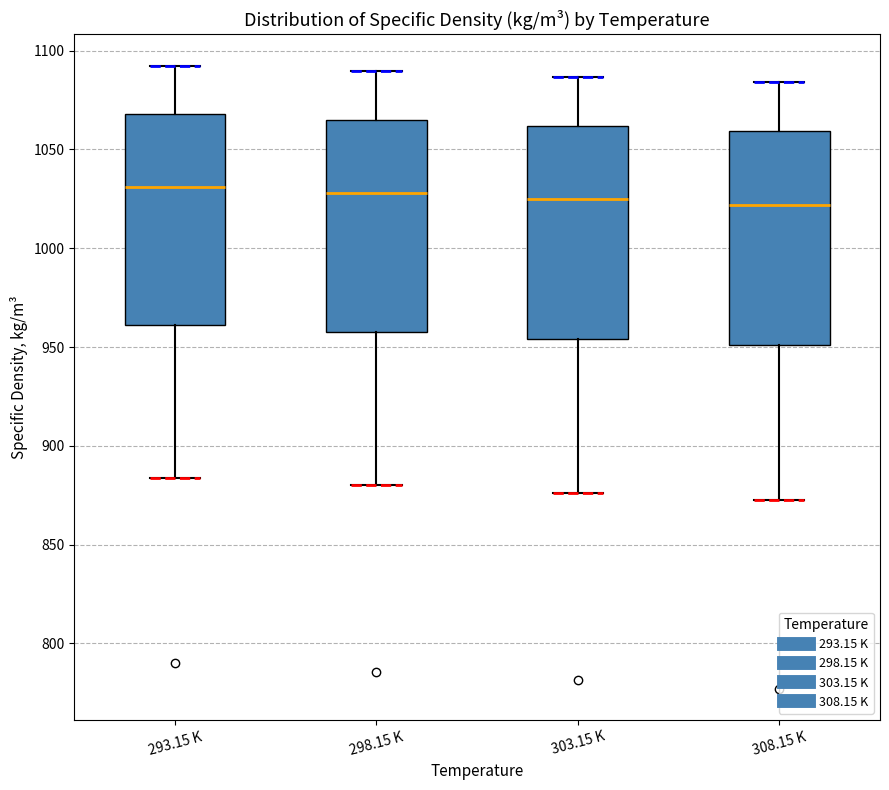

Reading left to right, read every box against the y-axis: the position of its median line, the range the box covers, and the ends of its whiskers. The values are not printed on the chart, so give them approximately, as read against the axis.

293.15 K: median 1030, box 960 to 1070, whiskers 885 to 1095
298.15 K: median 1030, box 960 to 1065, whiskers 880 to 1090
303.15 K: median 1025, box 955 to 1060, whiskers 875 to 1085
308.15 K: median 1020, box 950 to 1060, whiskers 875 to 1085